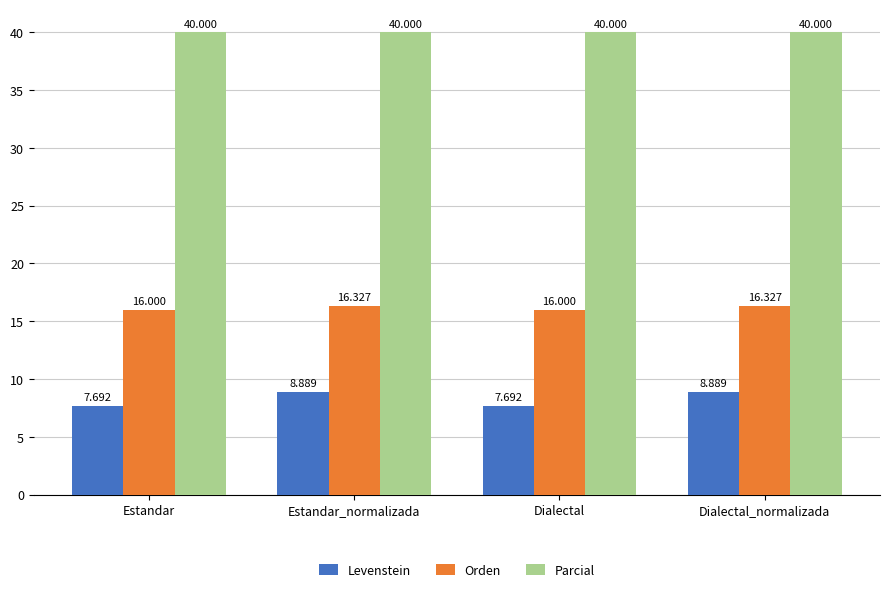

Does the chart contain stacked bars?

No